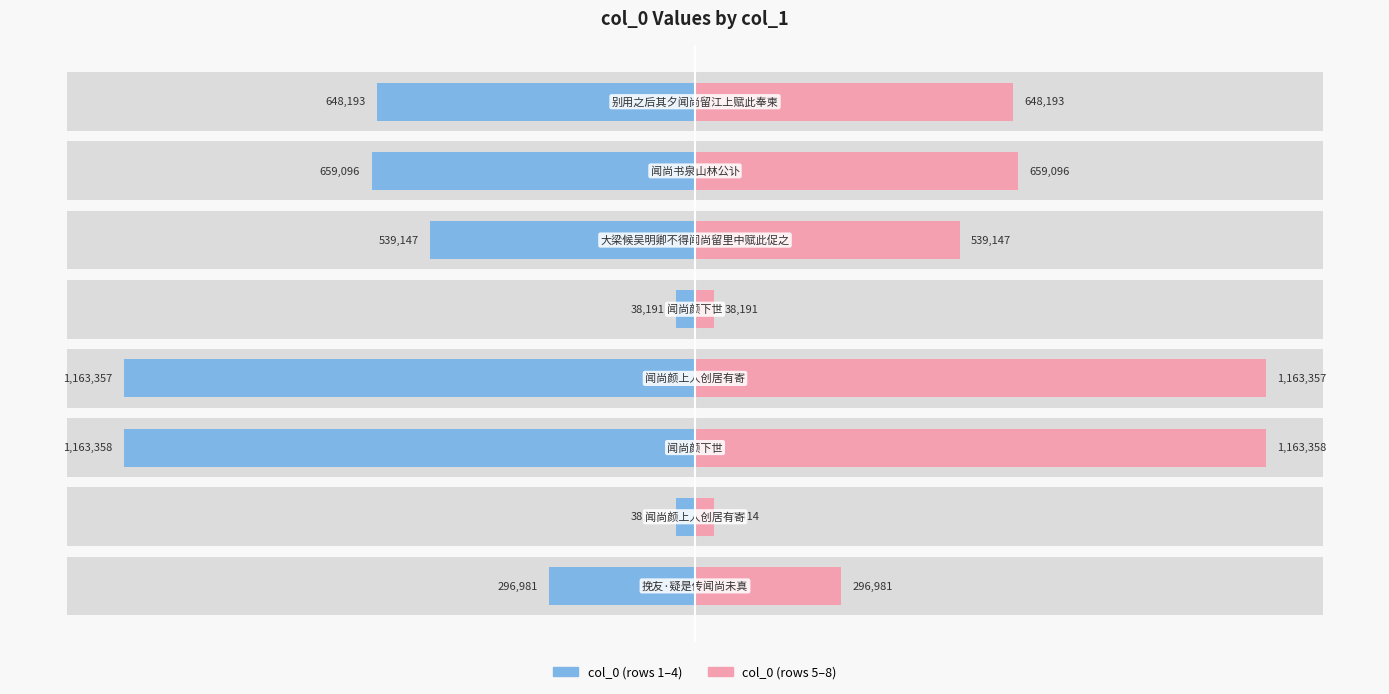

What is the sum of all col_0 (Right) values?

4546737